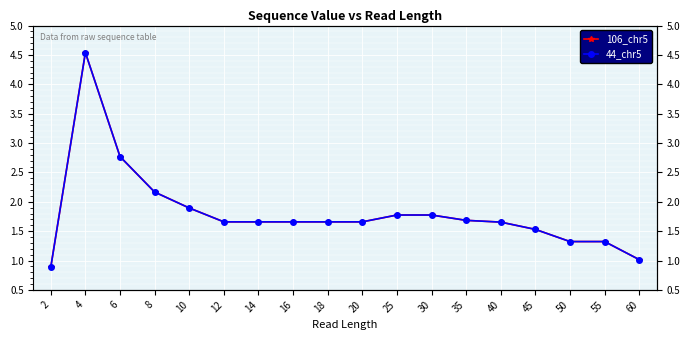

At which label does 44_chr5 reach its peak?

4